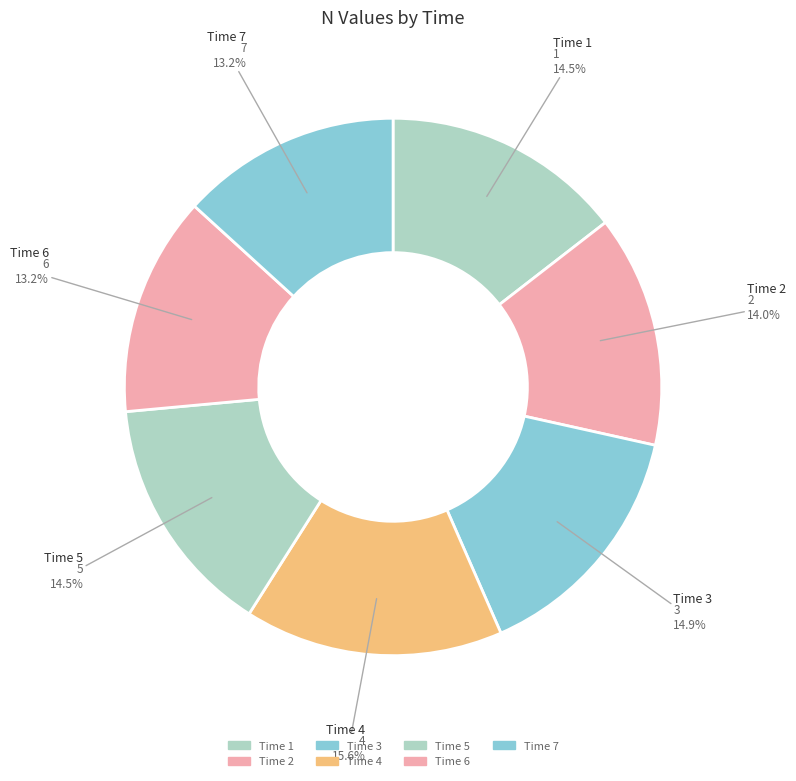

Rank the categories by value from highest to lowest.

4, 3, 5, 1, 2, 7, 6